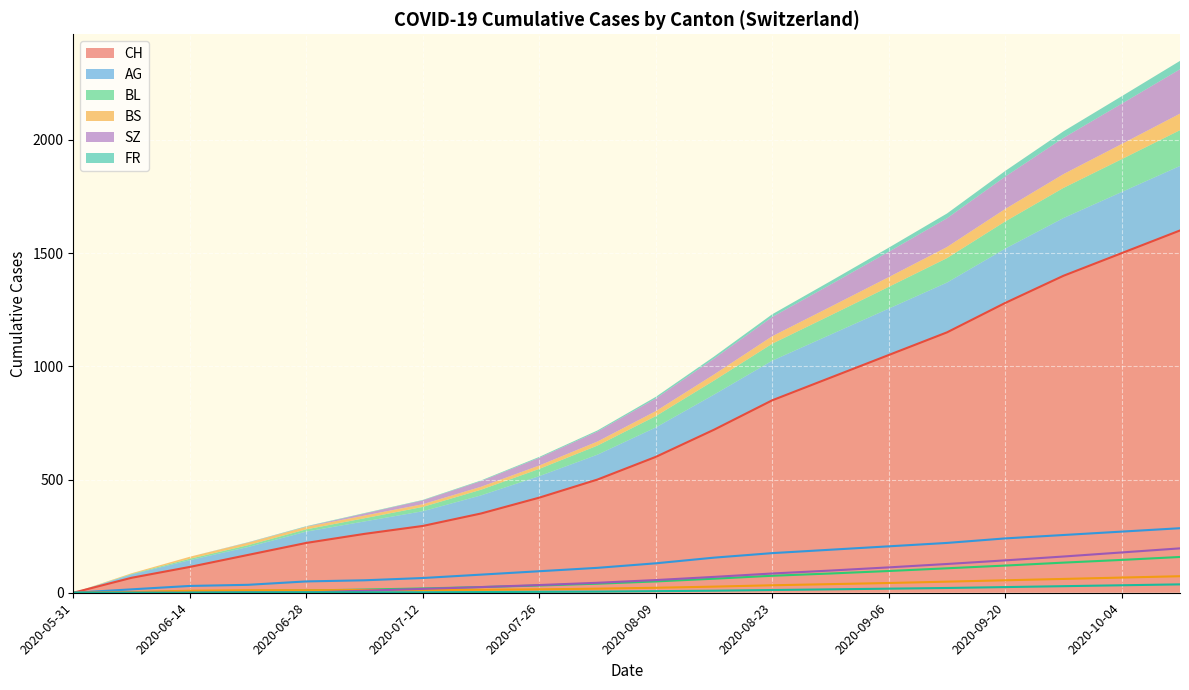

Which has a higher value, 2020-08-16 or 2020-10-04?

2020-10-04